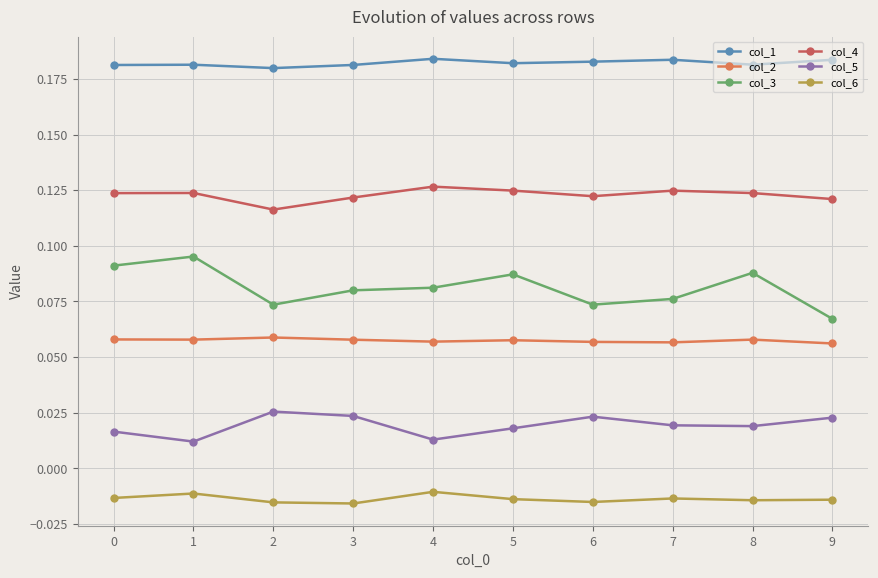

At which label does col_5 reach its peak?

2